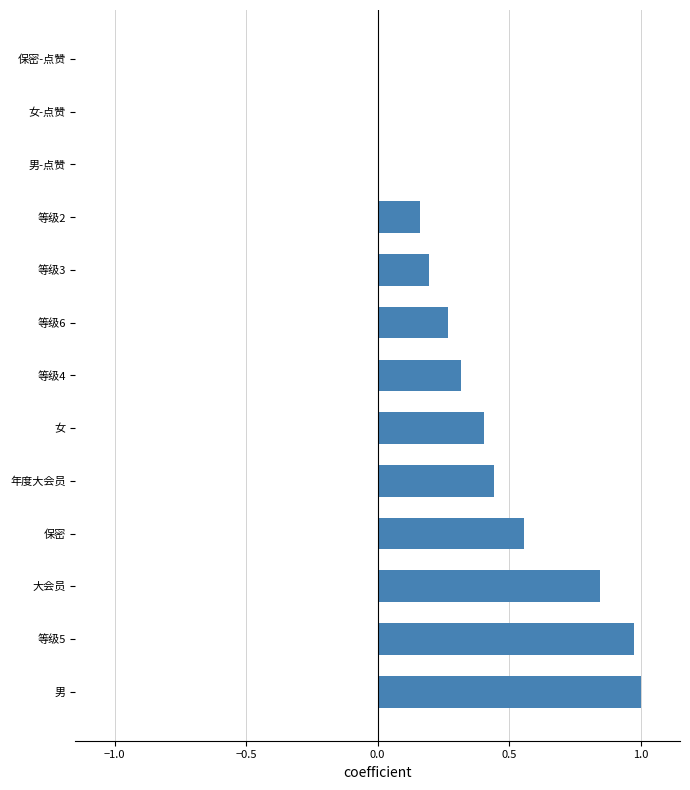

Are the bars grouped side by side (vs. stacked)?

No